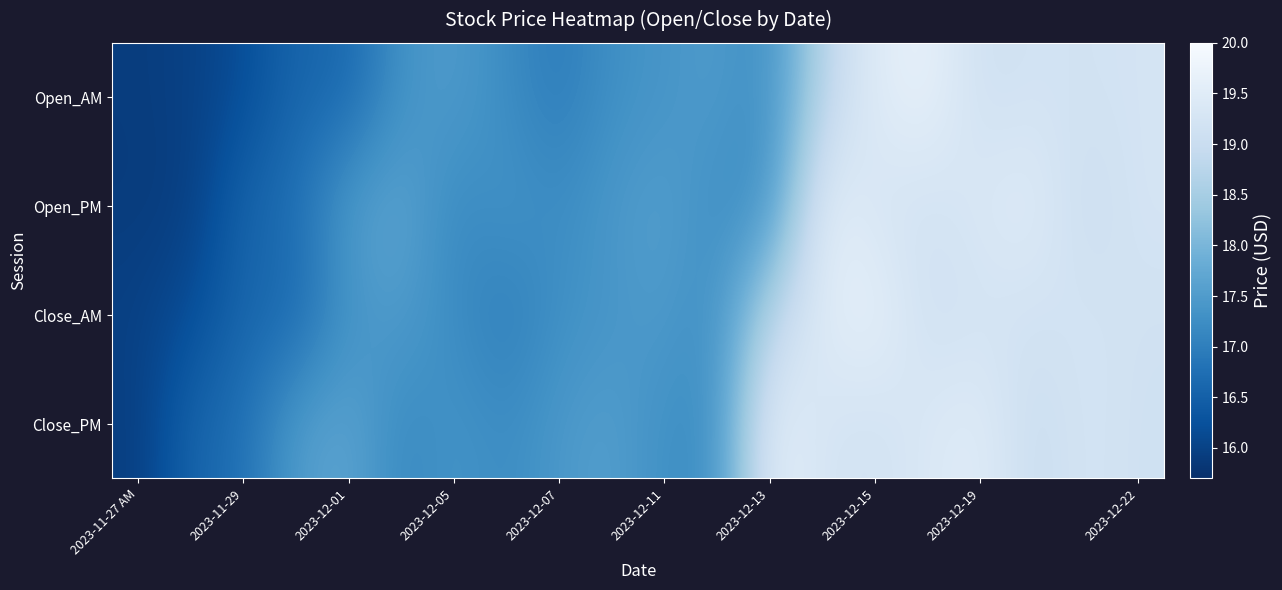

Which series has the largest total across all categories?

Close_PM